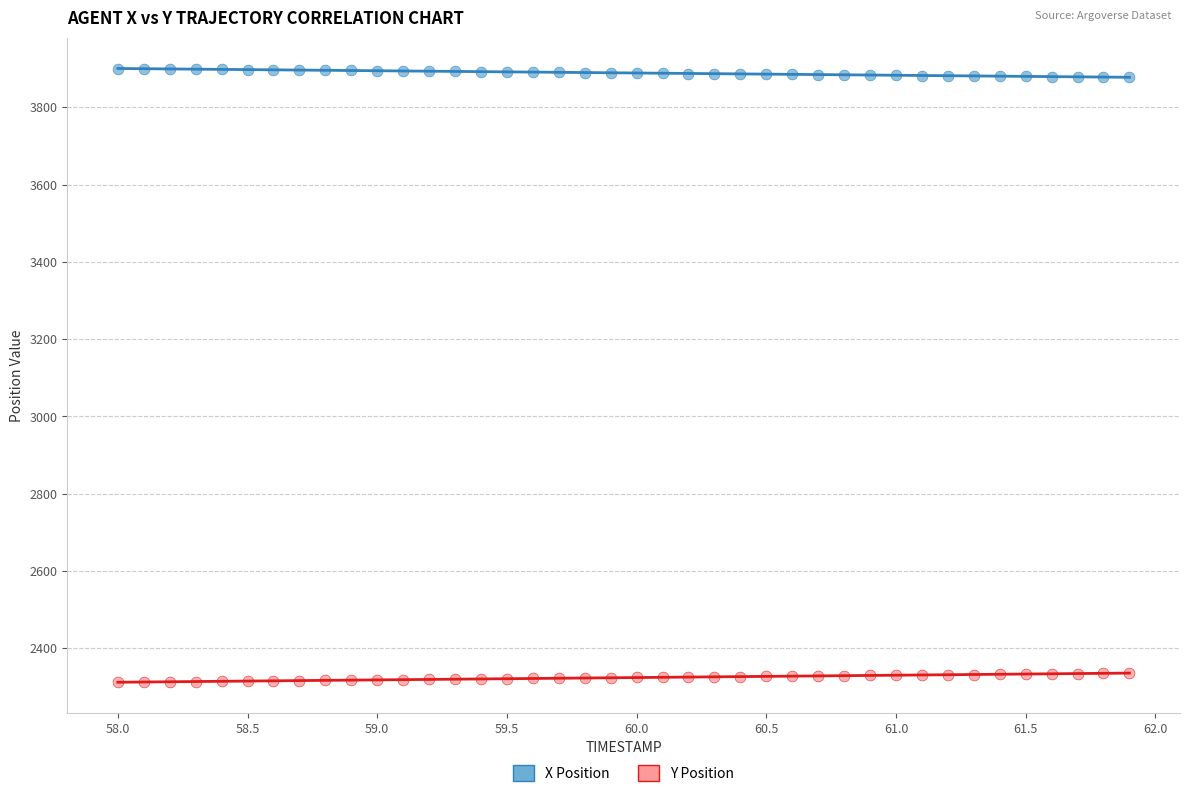

Across all data points, what is the range of Y values (max minus min)?

1588.4